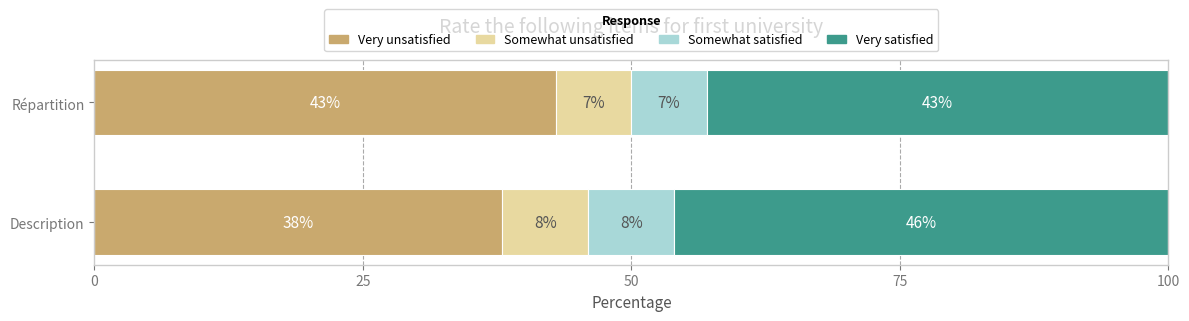

What are all the series names shown in the legend?

Very unsatisfied, Somewhat unsatisfied, Somewhat satisfied, Very satisfied